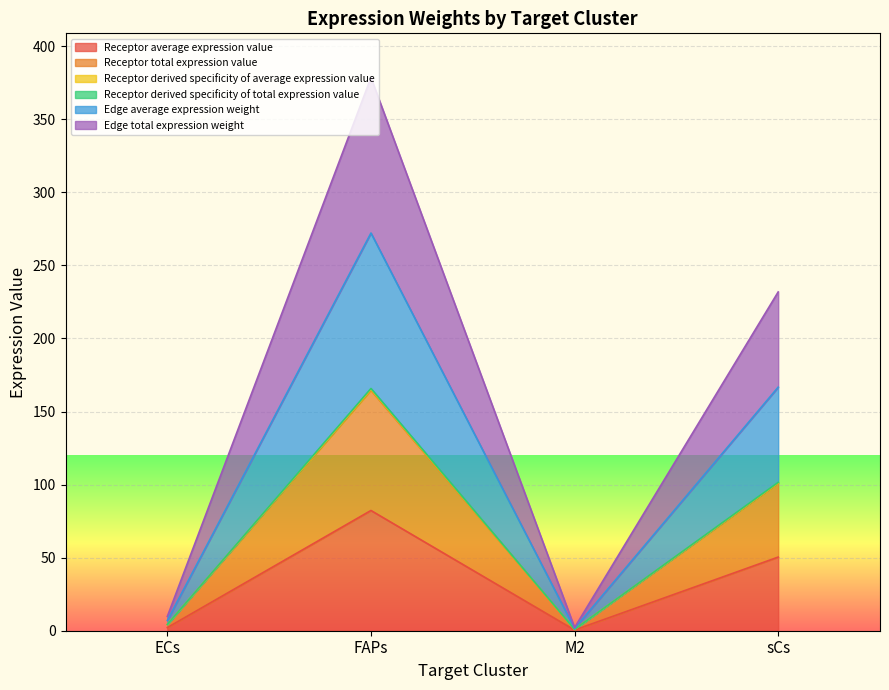

List the labels in order of Receptor total expression value value, largest first.

FAPs, sCs, ECs, M2